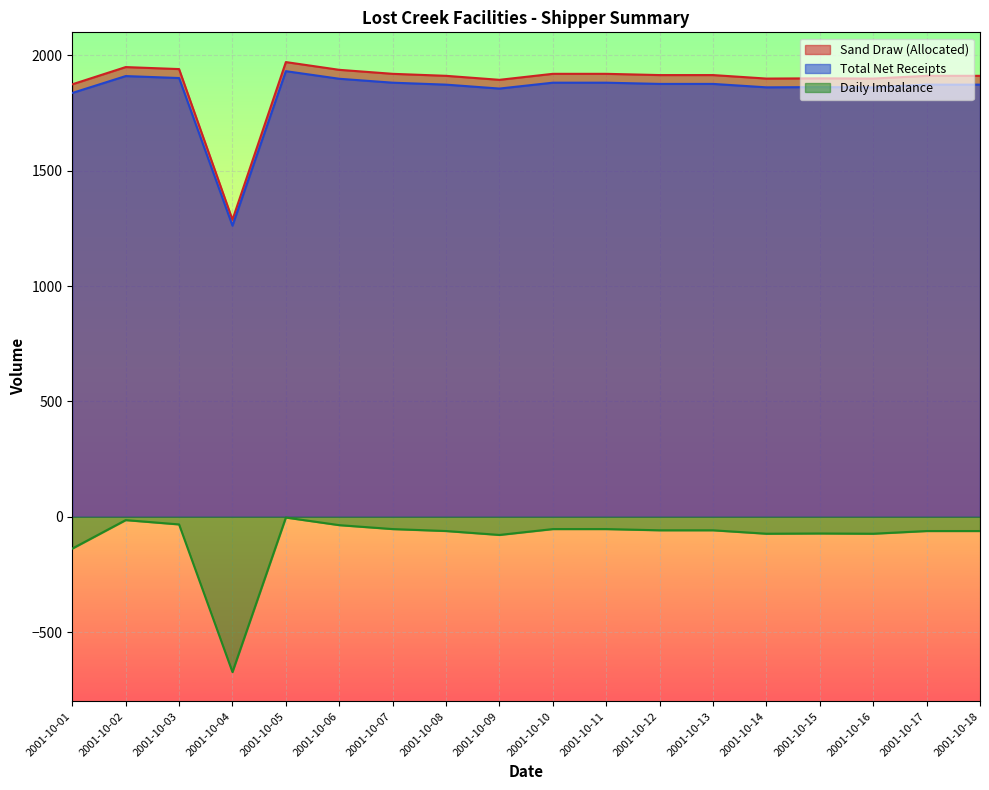

True or false: Sand Draw (Allocated) and Total Net Receipts cross at least once.

False